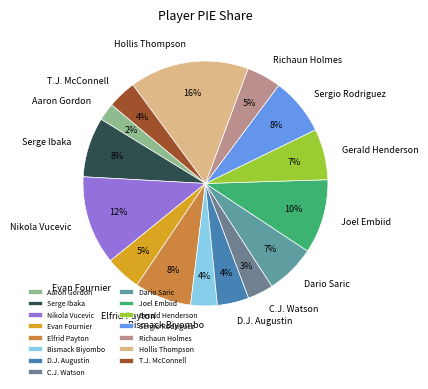

Do Evan Fournier and Hollis Thompson together represent more than half of the pie?

No